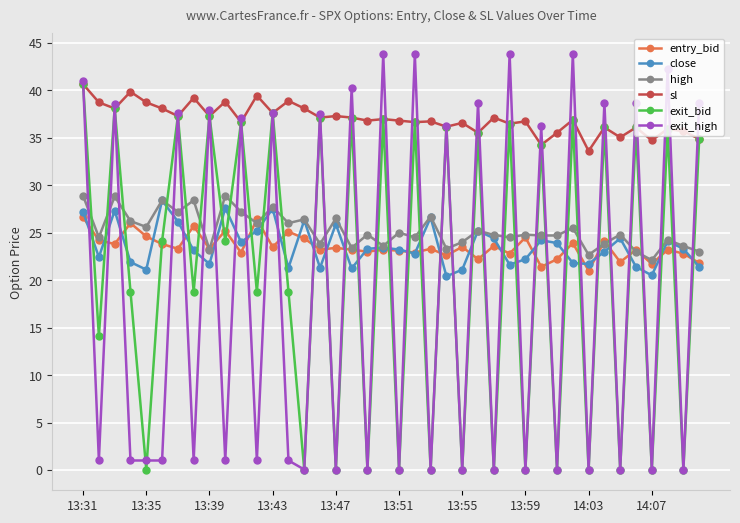

What are all the series names shown in the legend?

entry_bid, close, high, sl, exit_bid, exit_high